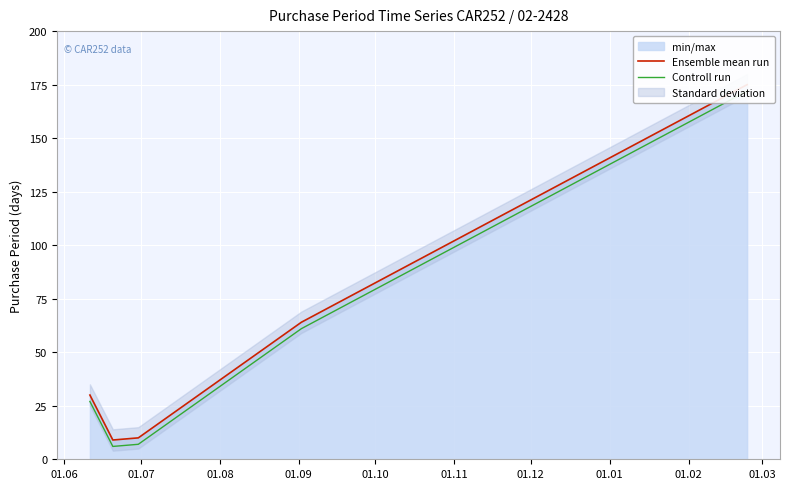

What is the difference between the maximum and minimum values in the Controll run series?

166